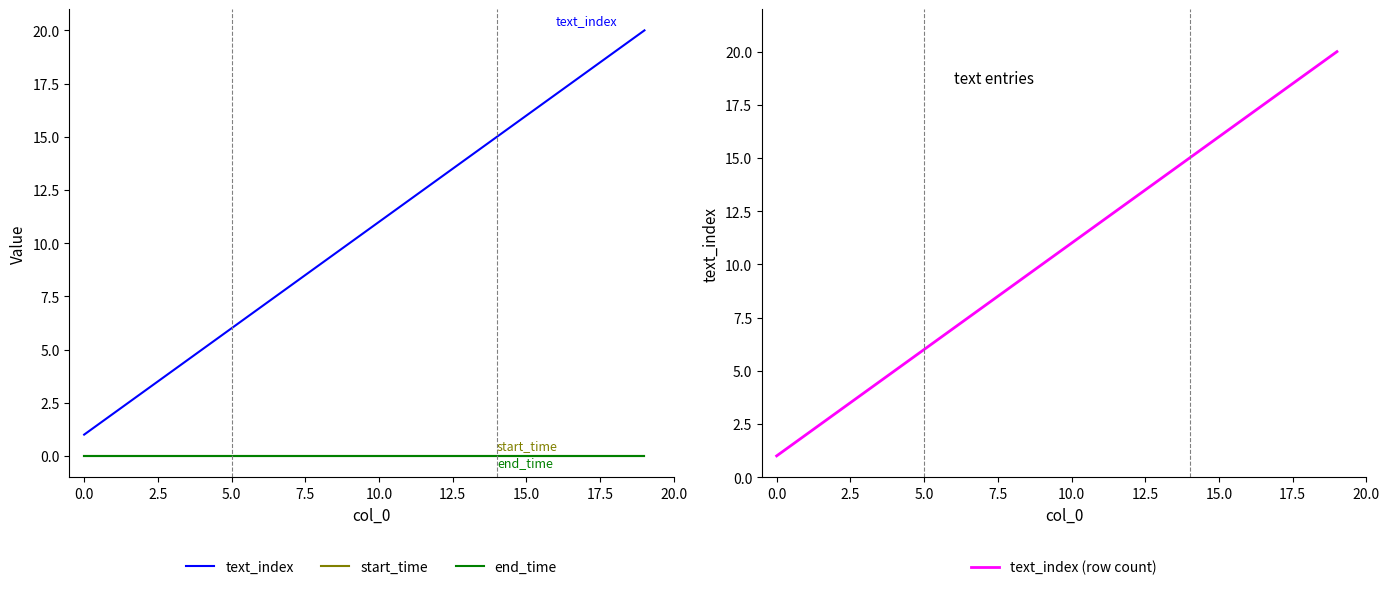

What is the label of the 7th point from the right?

13